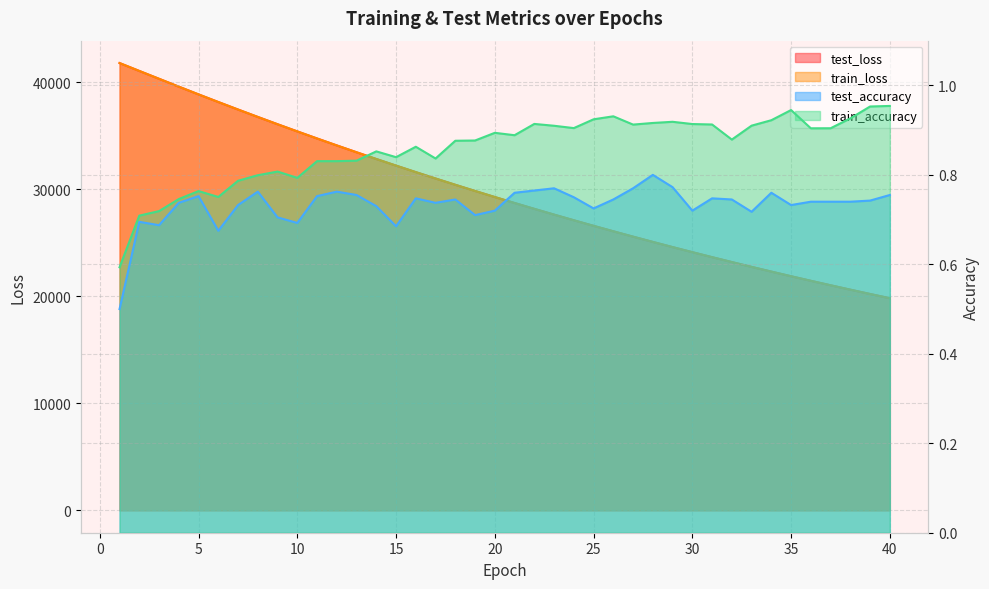

What is the total value across all series at 19?

59654.4